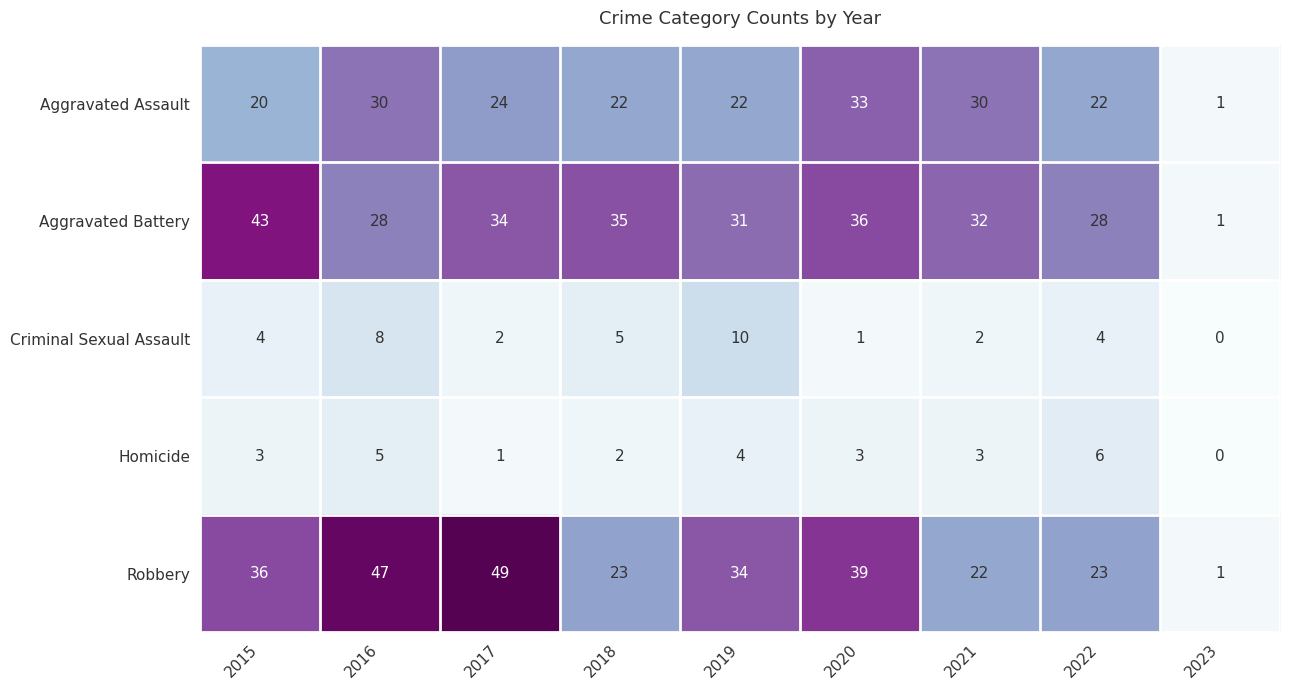

What is the sum of all Aggravated Battery values?

268